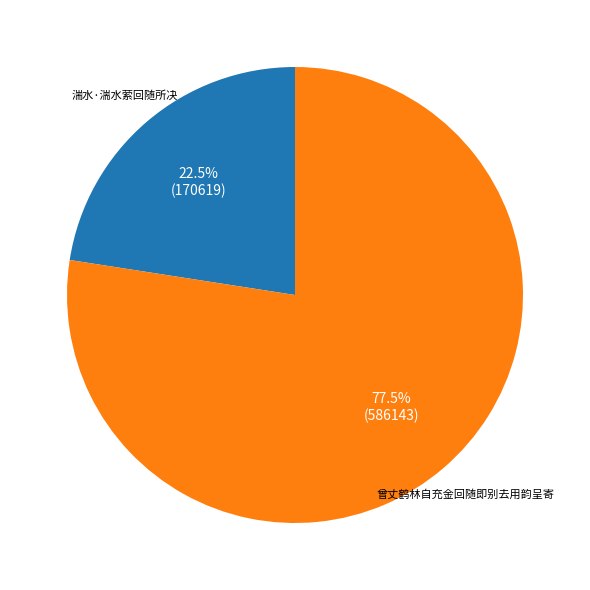

Does 曾丈鹤林自充金回随即别去用韵呈寄 represent more than half of the total?

Yes